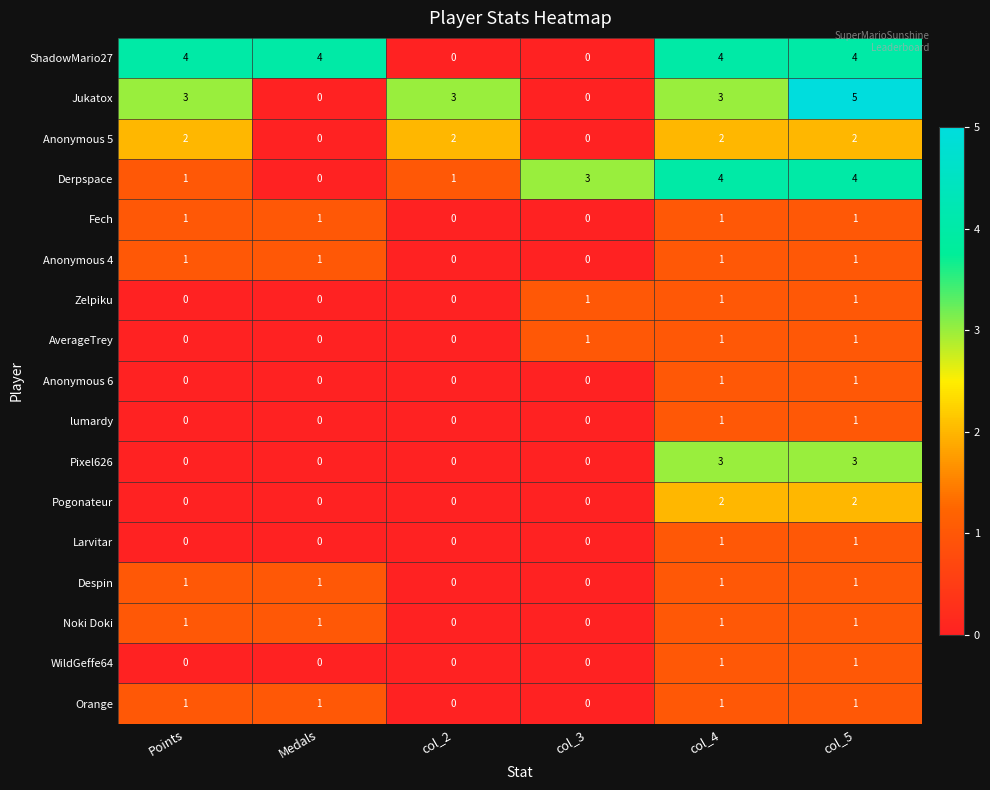

What is the sum of the ShadowMario27 values at col_5 and col_2?

4